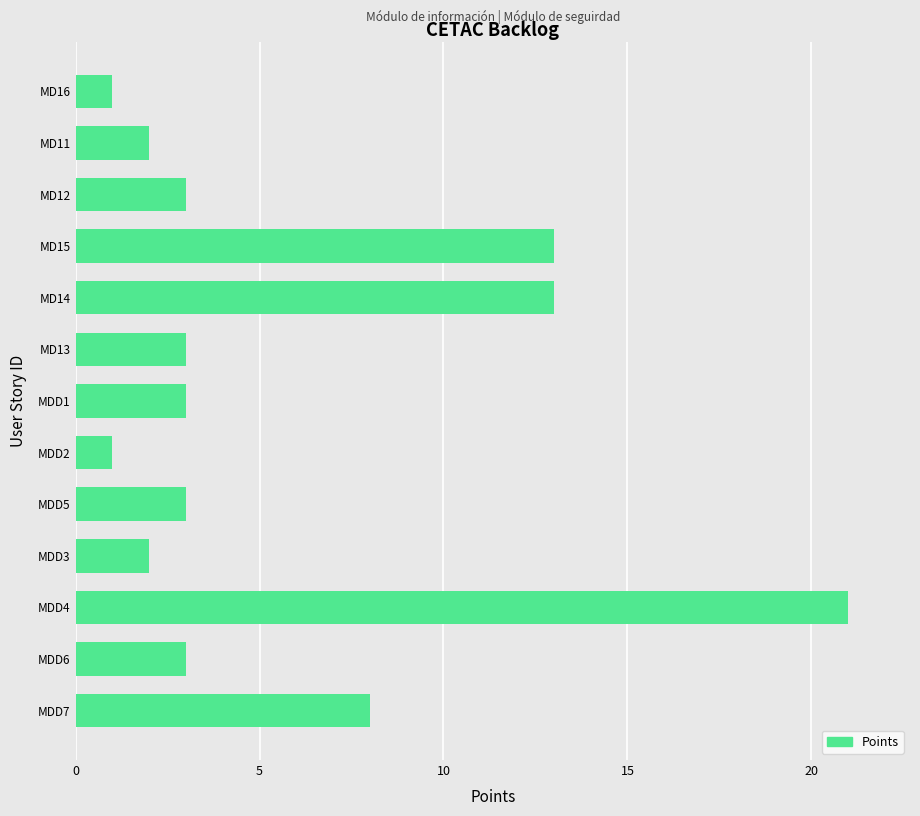

Which has a higher value, MDD6 or MD15?

MD15